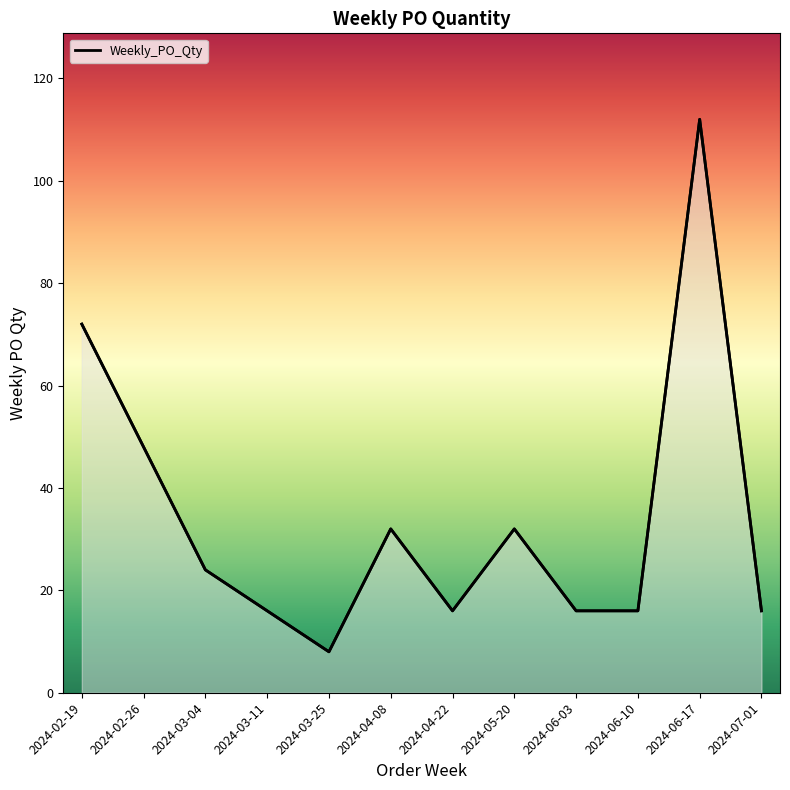

What is the minimum value shown in the chart?

8